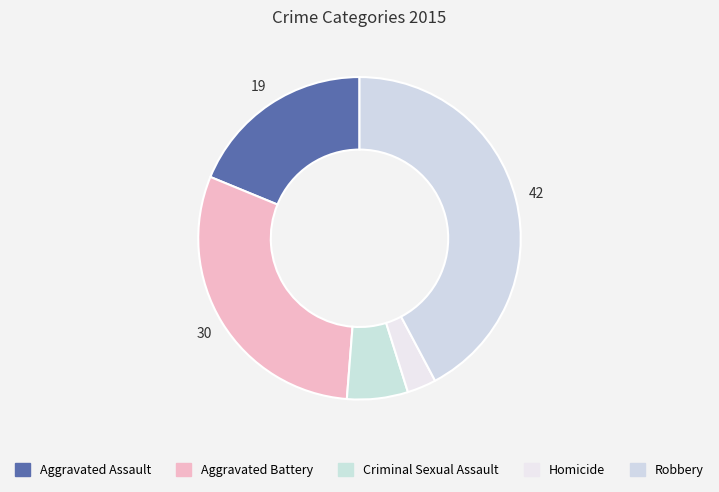

True or false: Robbery accounts for 42% of the total.

True